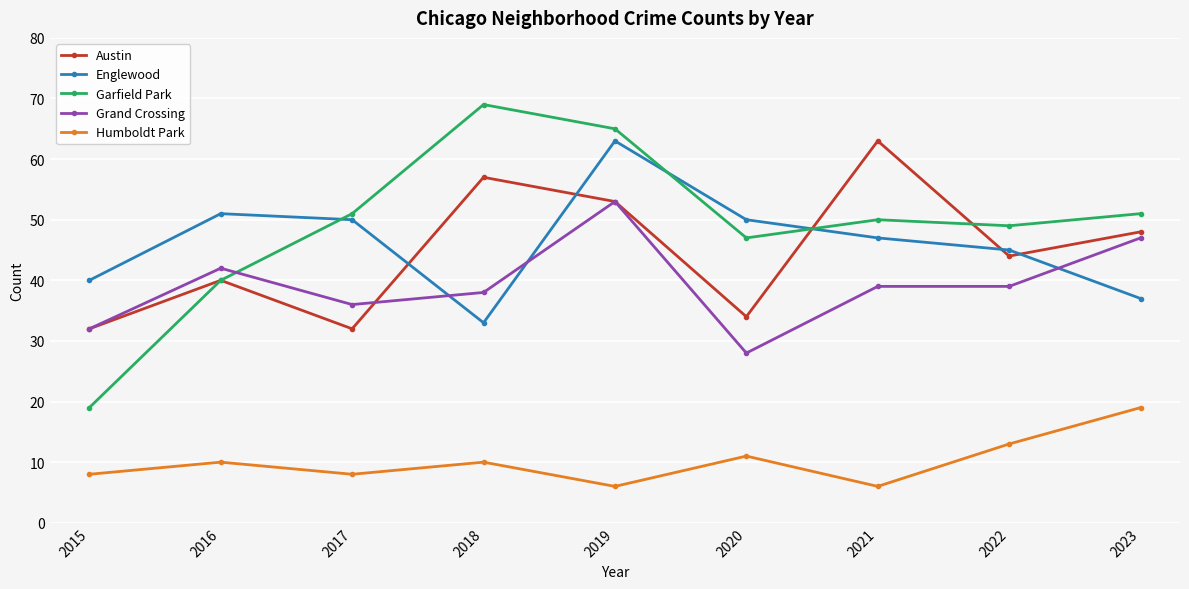

In Austin, how many points are higher than both neighbors (excluding endpoints)?

3